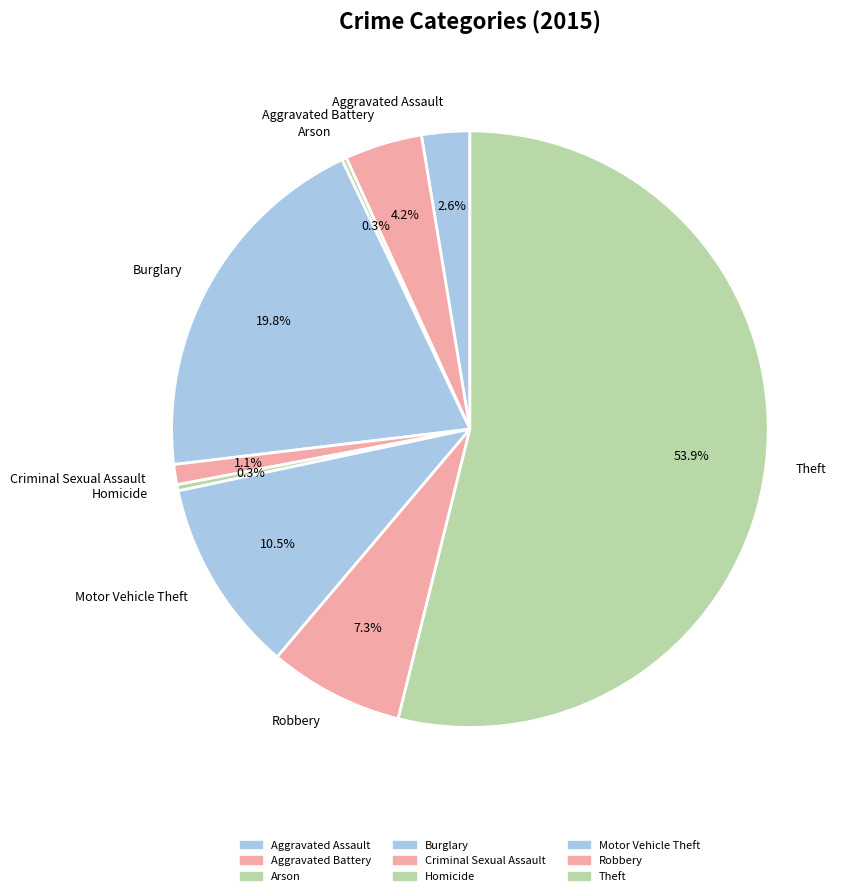

Which slice represents more than half of the pie?

Theft